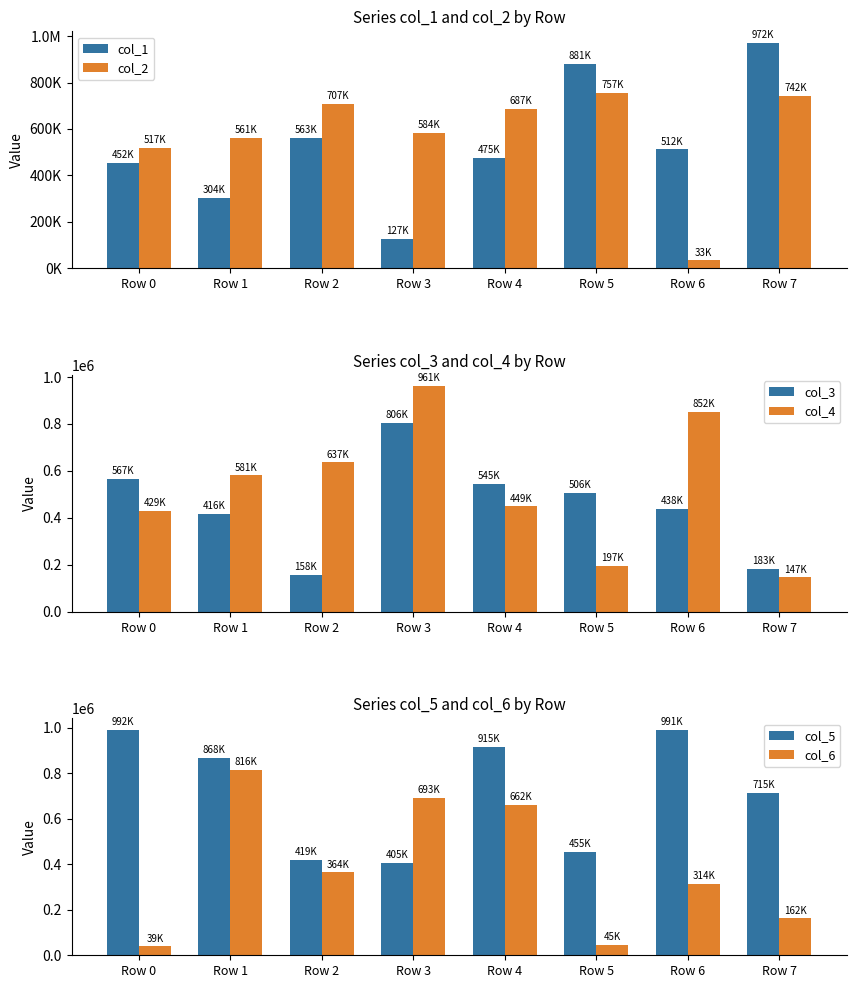

What is the greatest value displayed?

992110